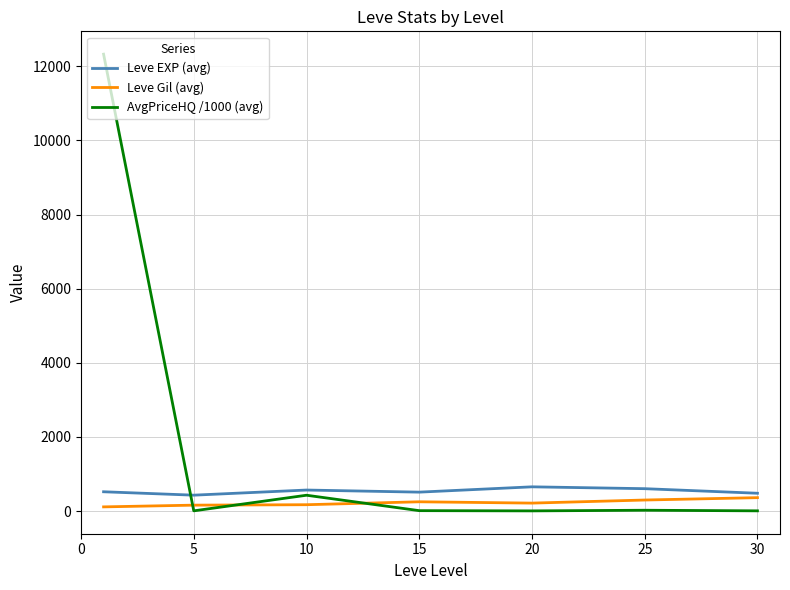

In Leve EXP (avg), how many points are higher than both neighbors (excluding endpoints)?

2